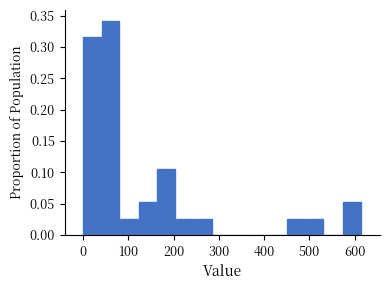

Reading left to right, list every bar in this chart as the range it spans on the x-axis followed by its height. Neither the bar edges nor the heights are printed on the chart, so give them approximately, as read against the axes.

0 to 41: 0.315
41 to 82: 0.340
82 to 123: 0.025
123 to 164: 0.055
164 to 205: 0.105
205 to 246: 0.025
246 to 287: 0.025
287 to 328: 0
328 to 369: 0
369 to 410: 0
410 to 451: 0
451 to 492: 0.025
492 to 533: 0.025
533 to 574: 0
574 to 615: 0.055